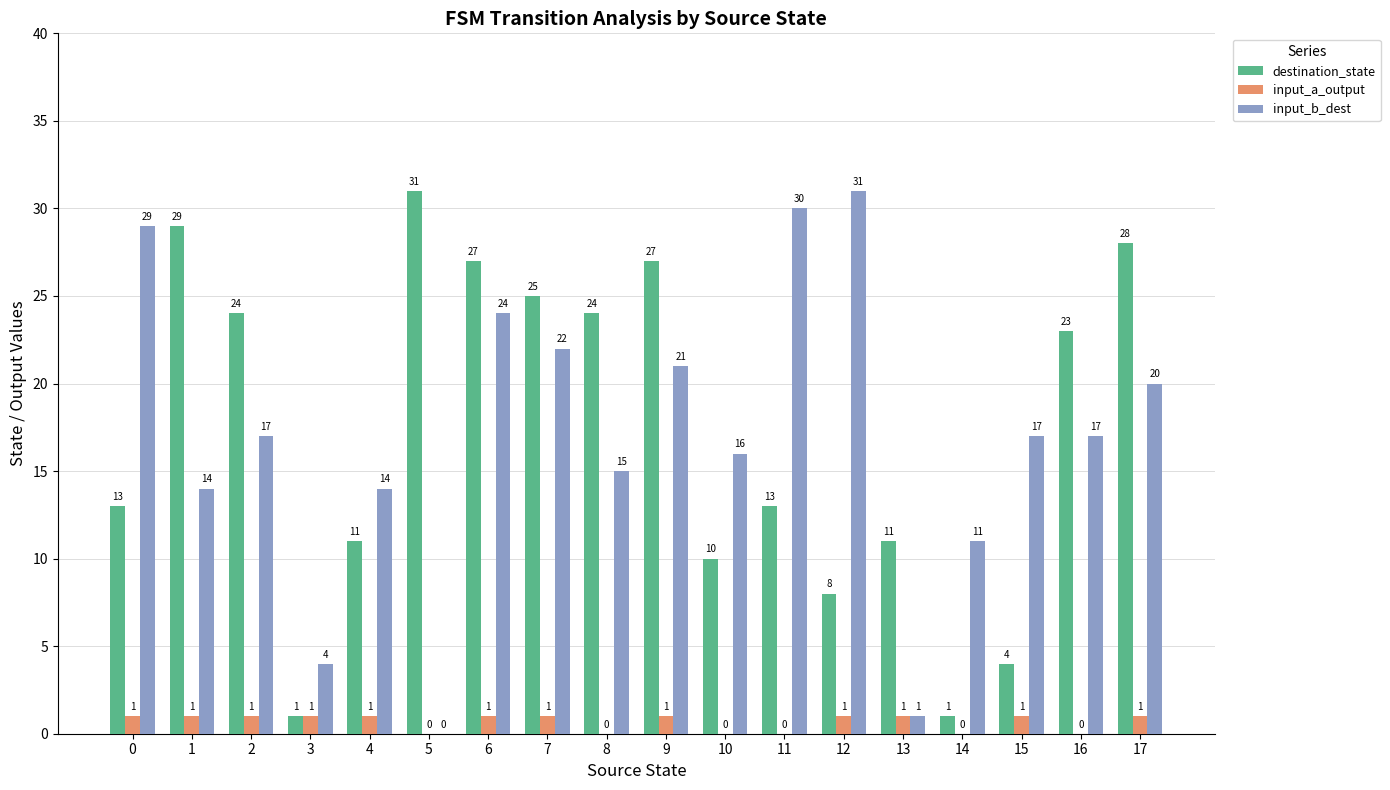

What is the sum of all input_b_dest values?

303